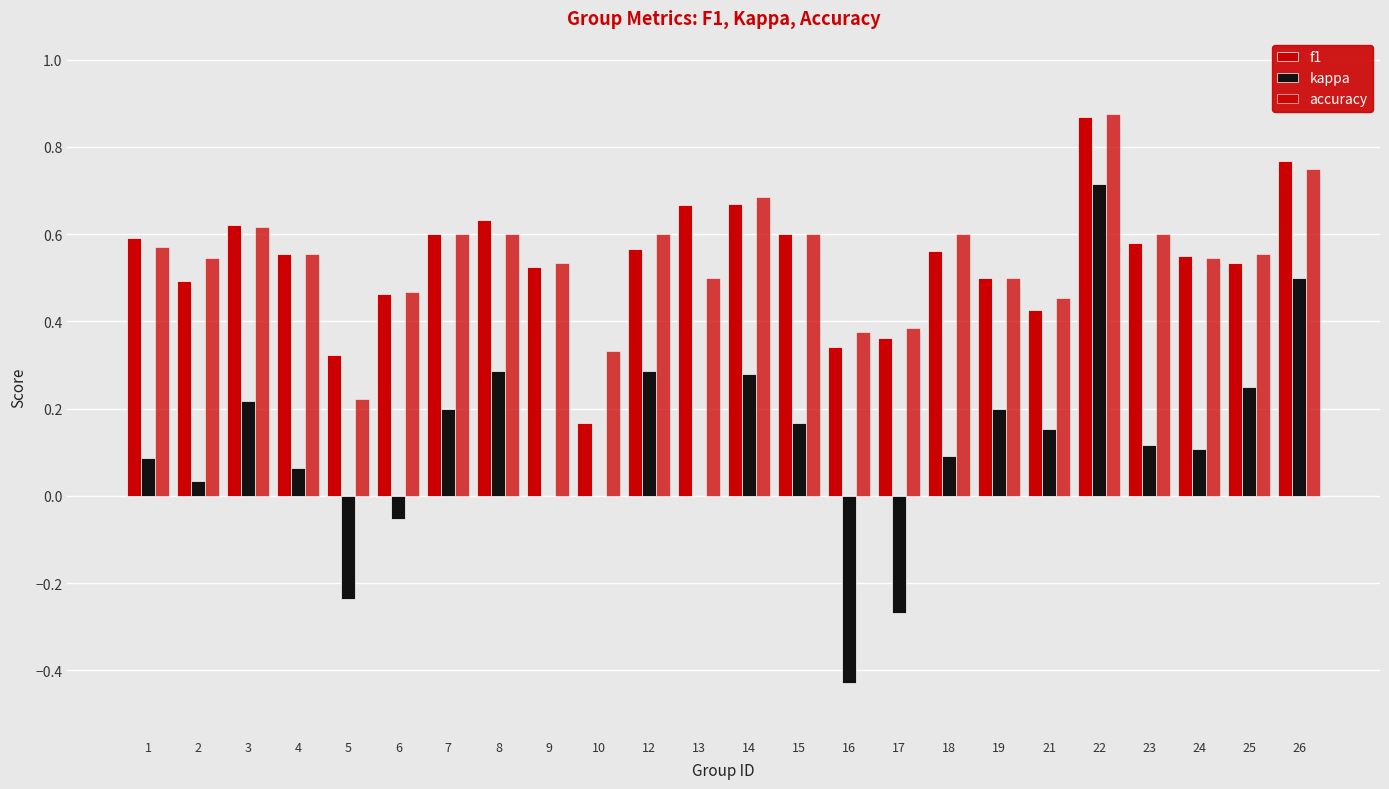

Does the chart contain stacked bars?

No